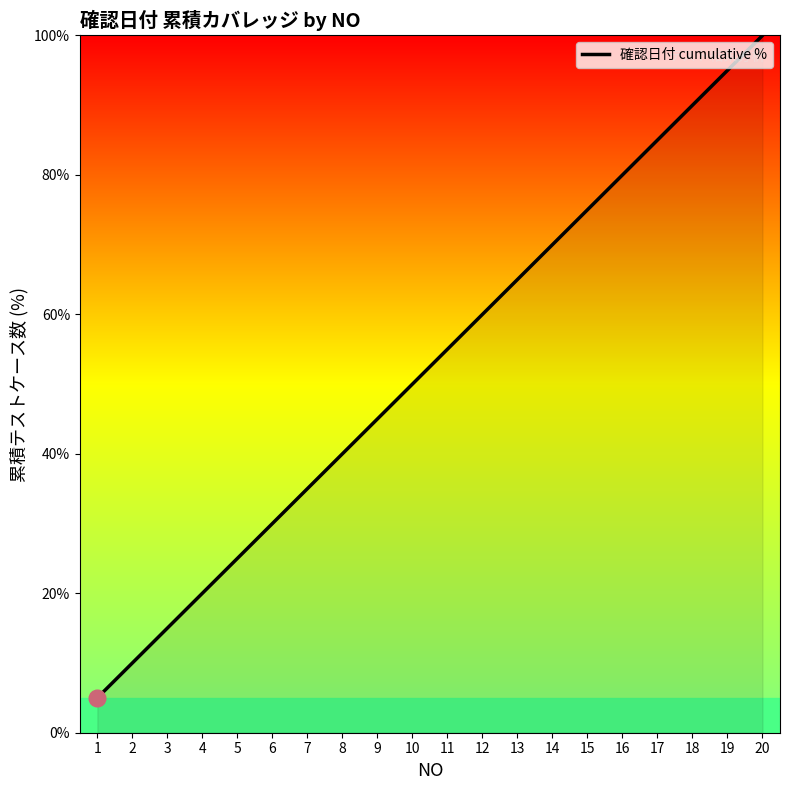

The chart shows a value of 65.0 at 13. True or false?

True